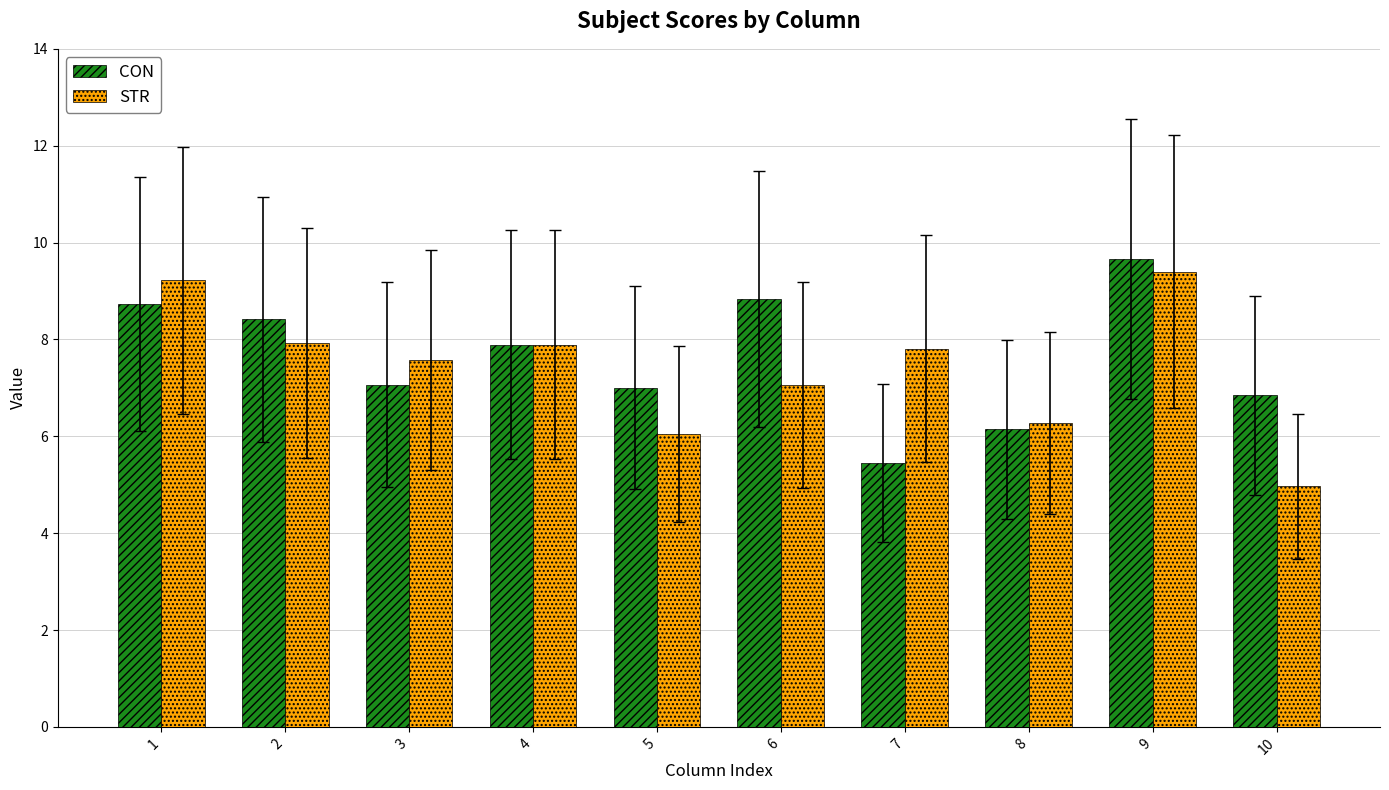

What is the difference between the second highest and minimum values in the STR series?

4.3